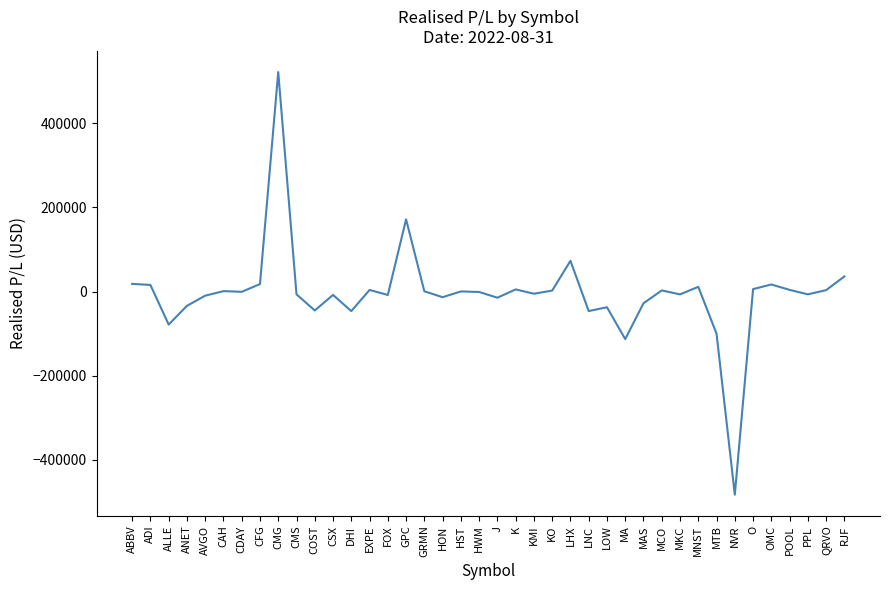

What is the maximum value shown in the chart?

521495.9